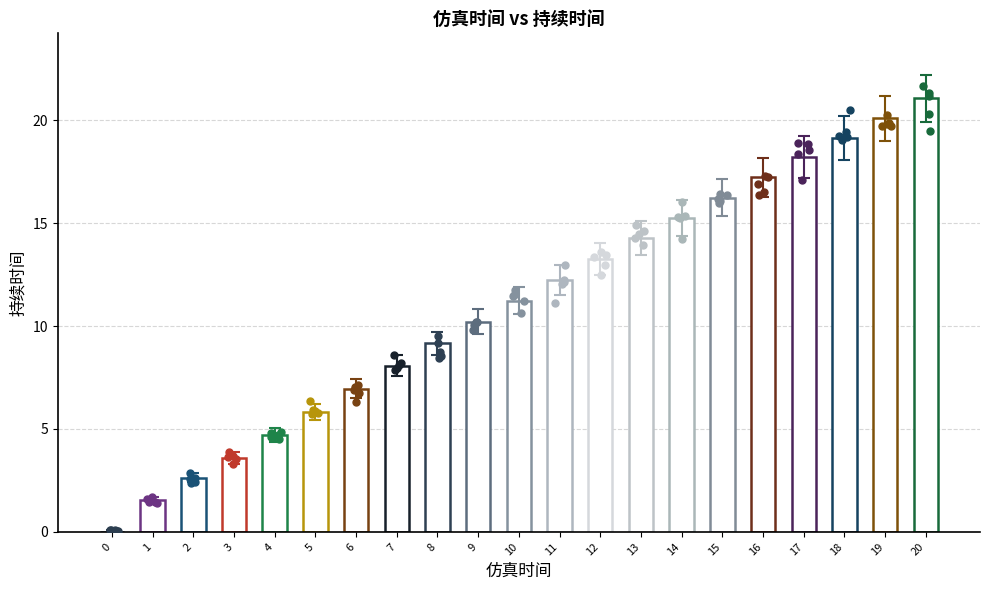

Between 20 and 12, which is larger?

20